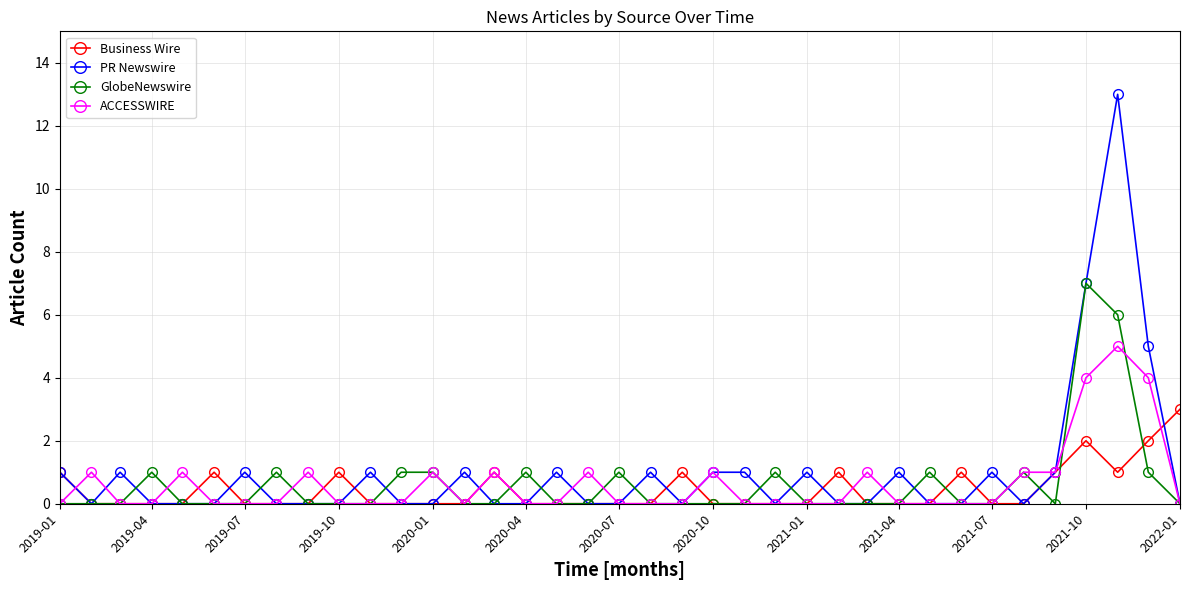

True or false: Business Wire and GlobeNewswire cross at least once.

True